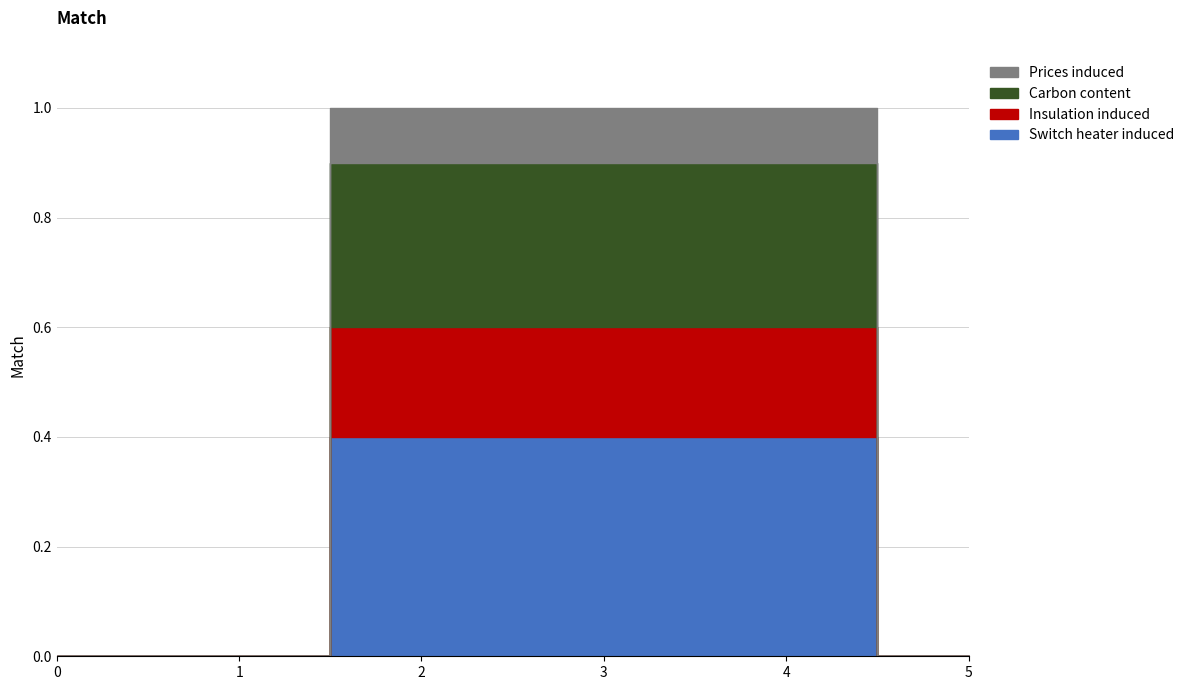

Rank the categories by value from lowest to highest.

0, 1, 5, 2, 3, 4